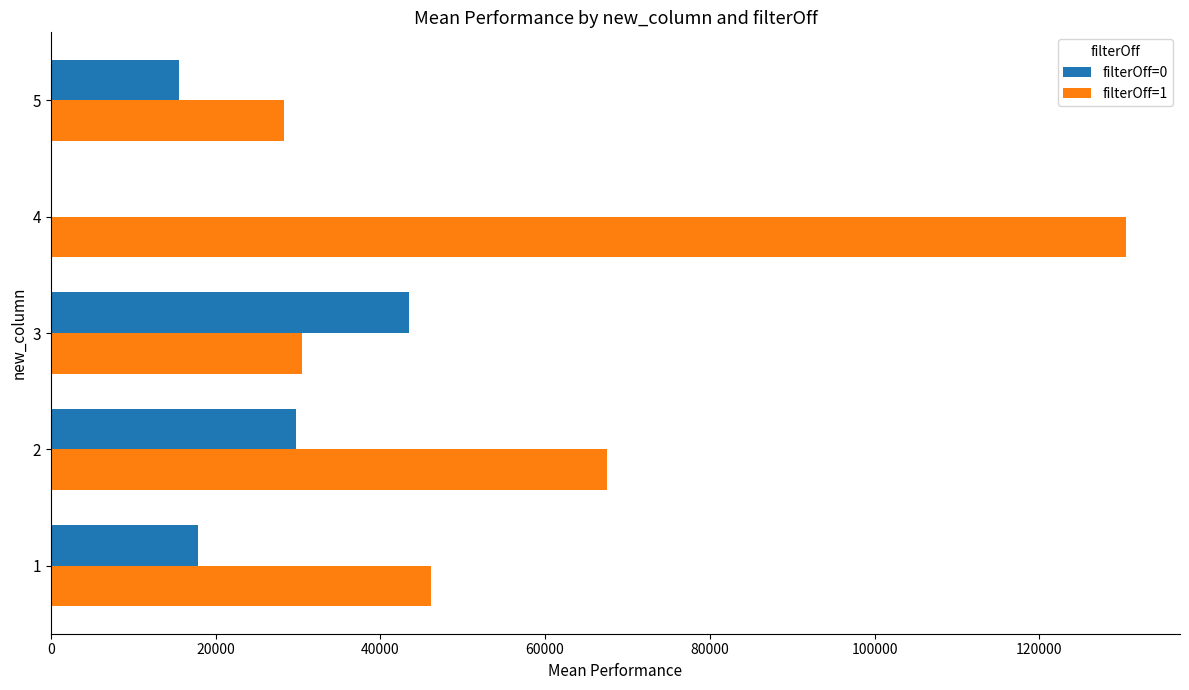

What is the maximum value shown in the chart?

130553.2